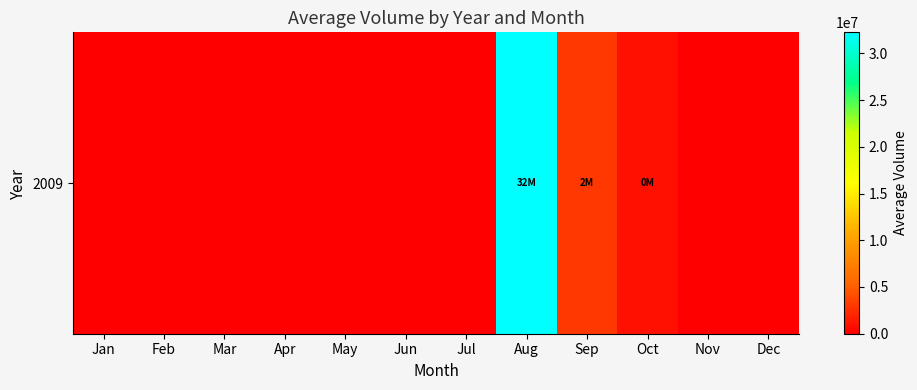

List the labels in order of value, smallest first.

Jan, Feb, Mar, Apr, May, Jun, Jul, Nov, Dec, Oct, Sep, Aug